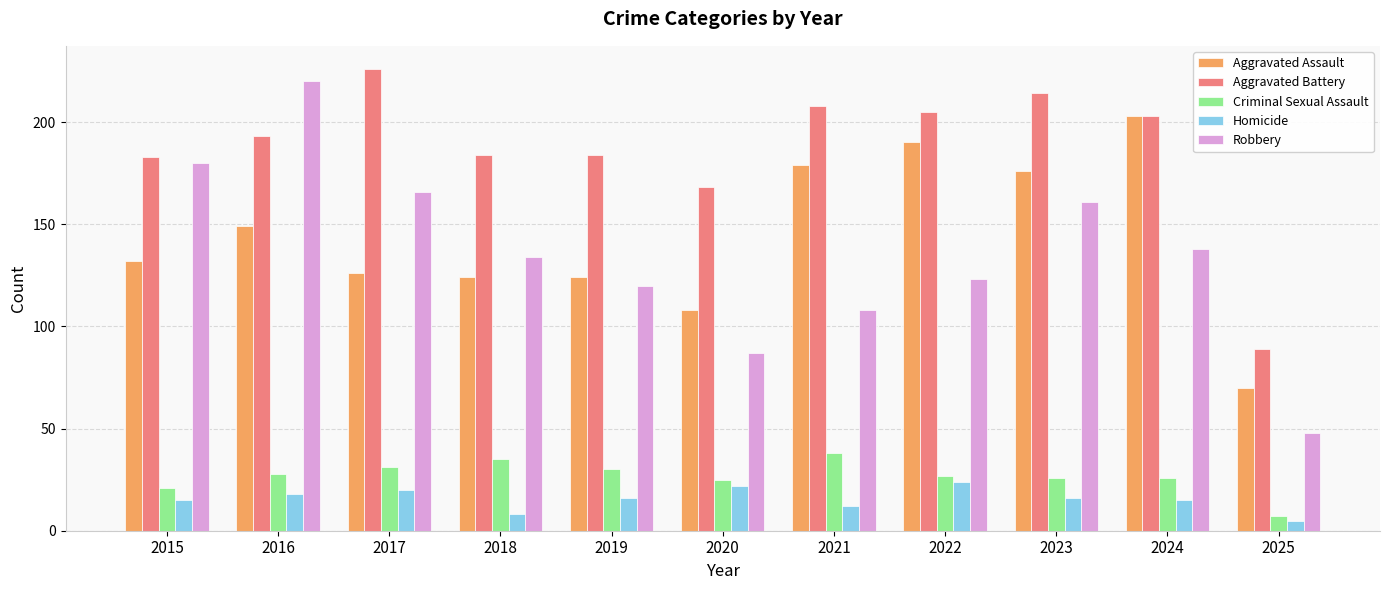

The value of Aggravated Assault at 2020 is 108. True or false?

True